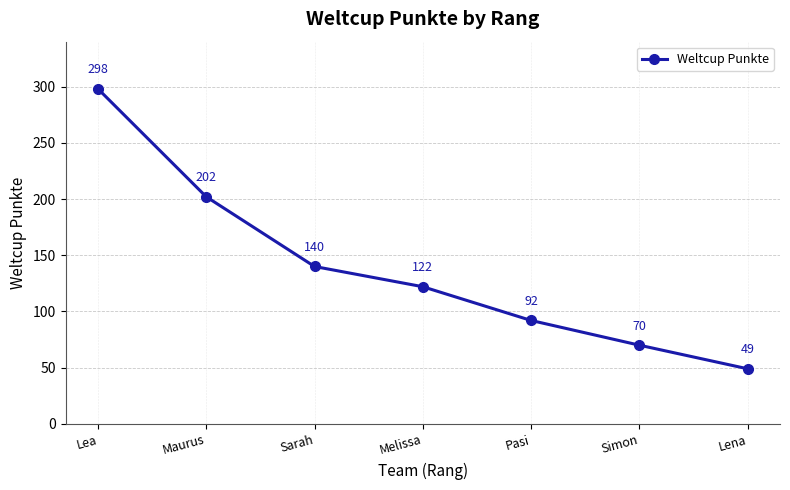

What is the sum of all values?

973